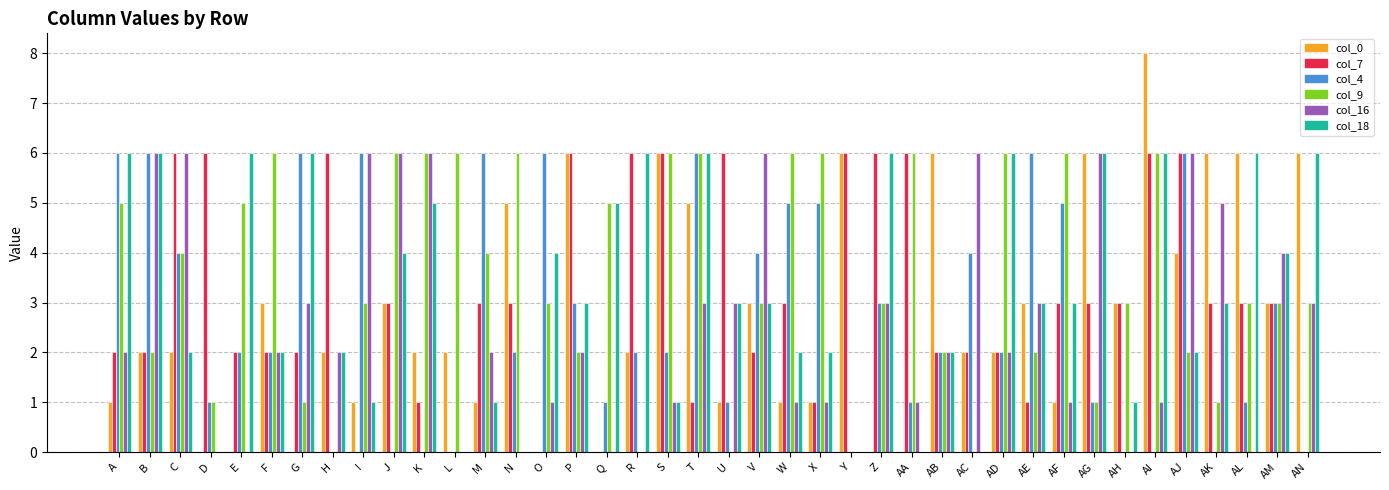

The col_9 series shows 1 at AE. True or false?

False